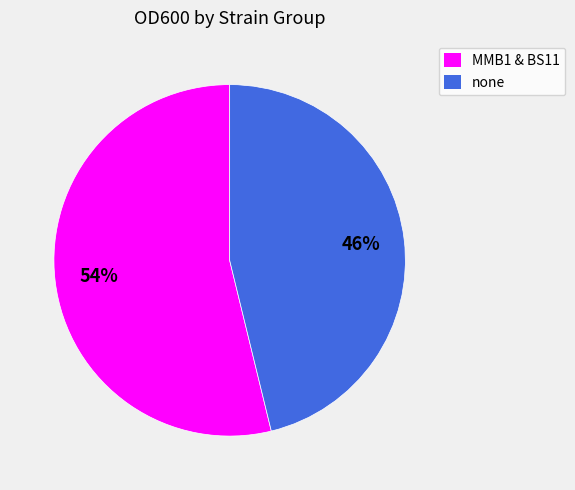

To the nearest percent, what is the difference between the largest and smallest slice percentages?

8%